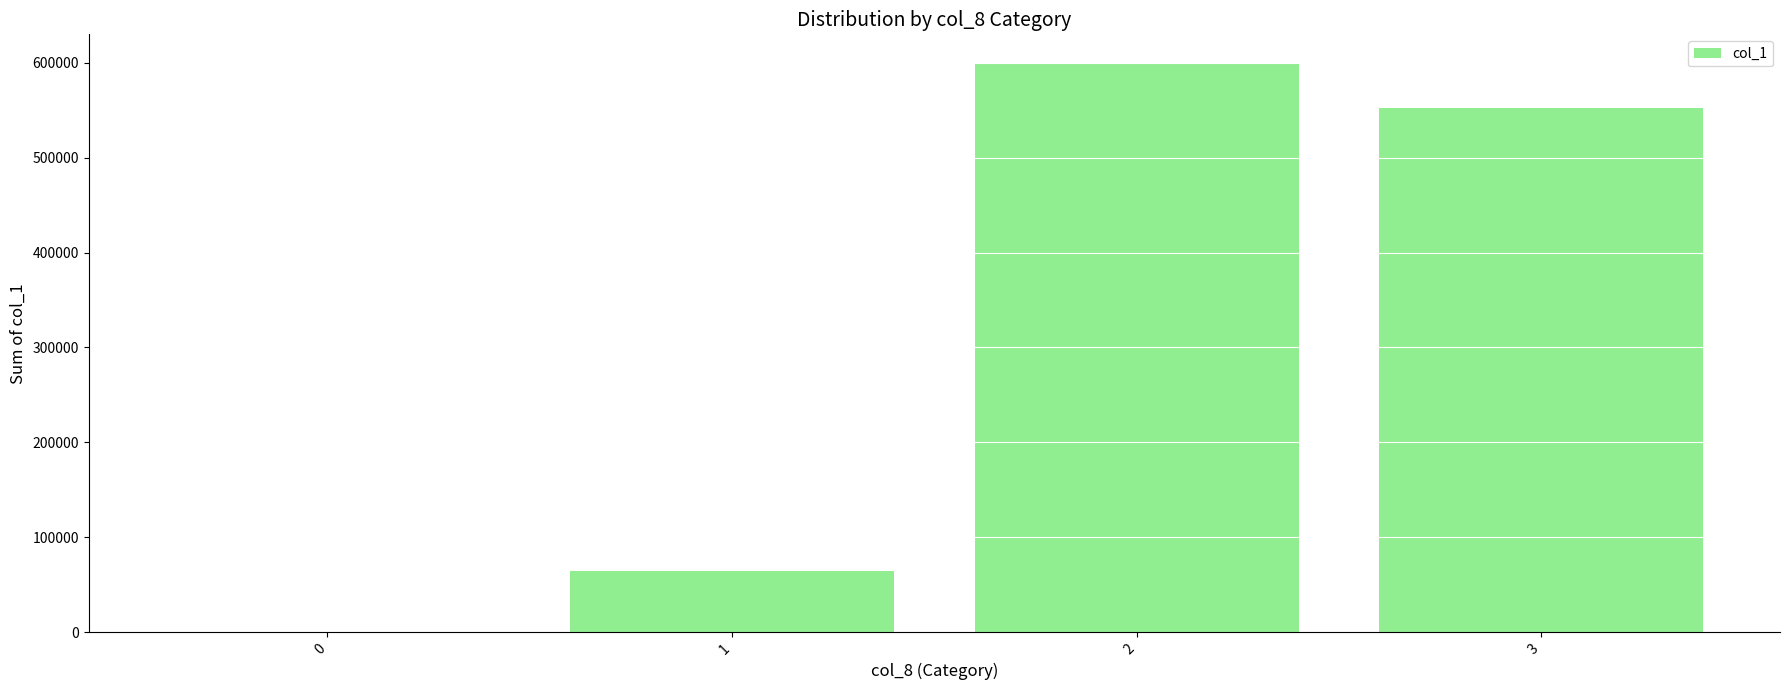

Count the number of categories in the chart.

4